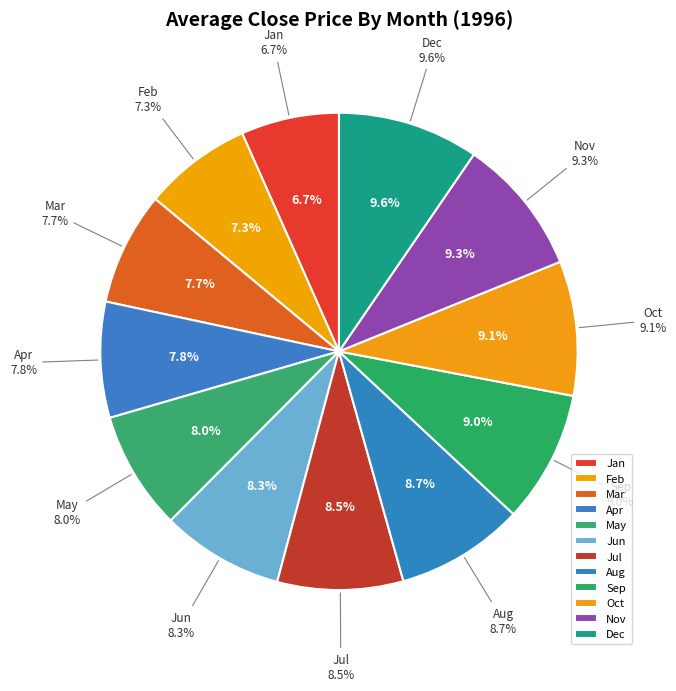

What percentage do 1 and 7 together represent?

15.2%